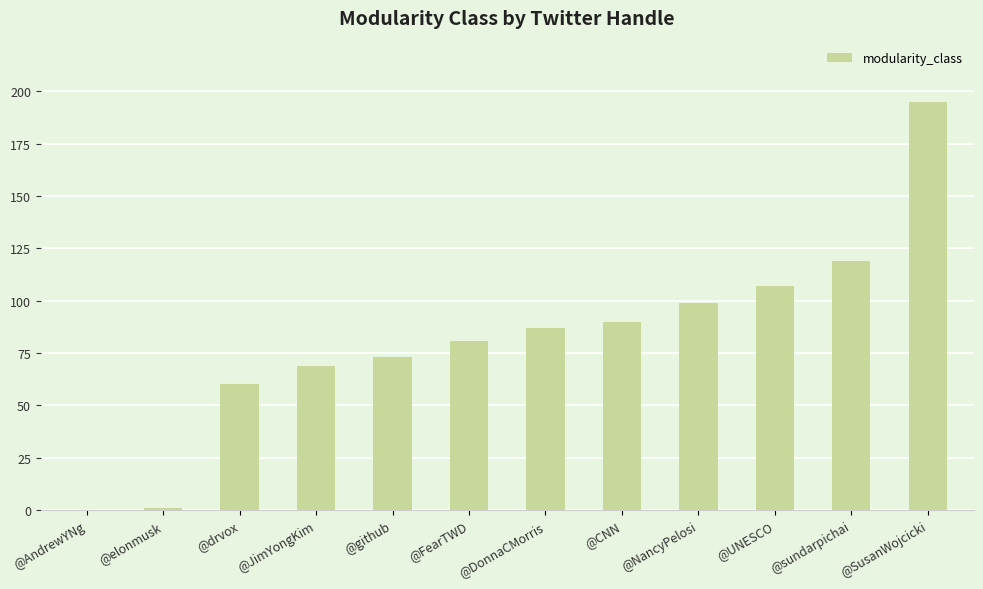

Which has a higher value, @github or @UNESCO?

@UNESCO